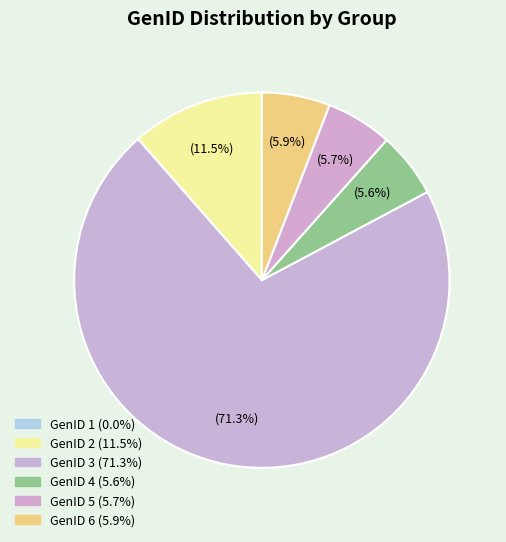

To the nearest percent, what is the difference between the largest and smallest slice percentages?

71%